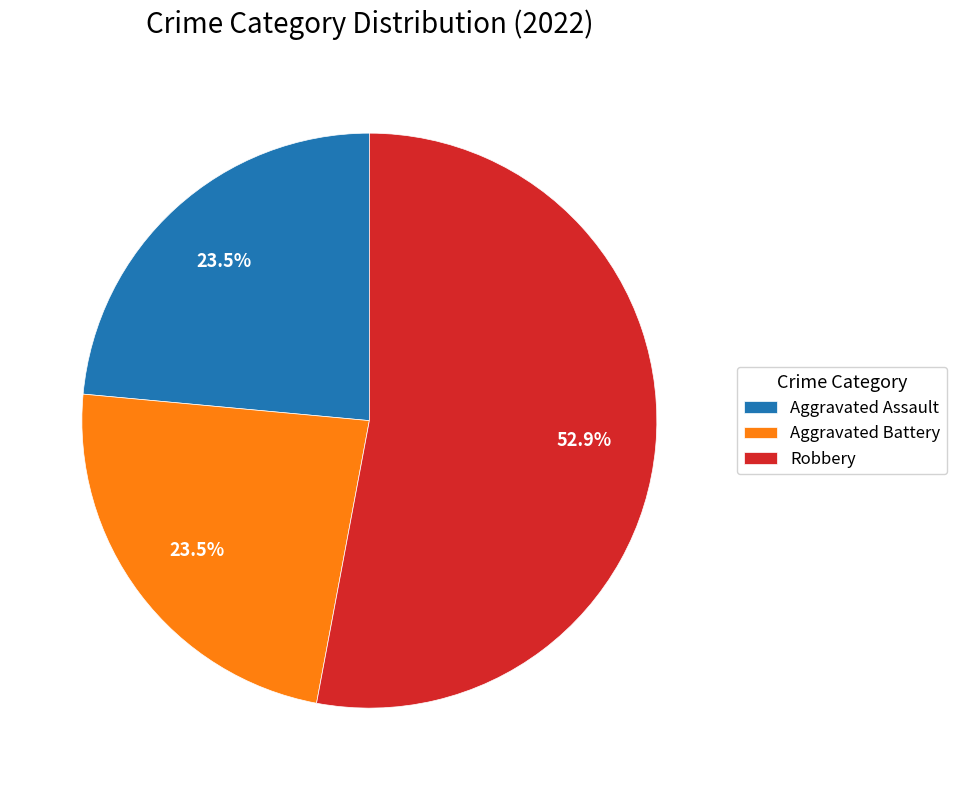

Combined, what portion of the pie is Robbery and Aggravated Assault?

76.5%